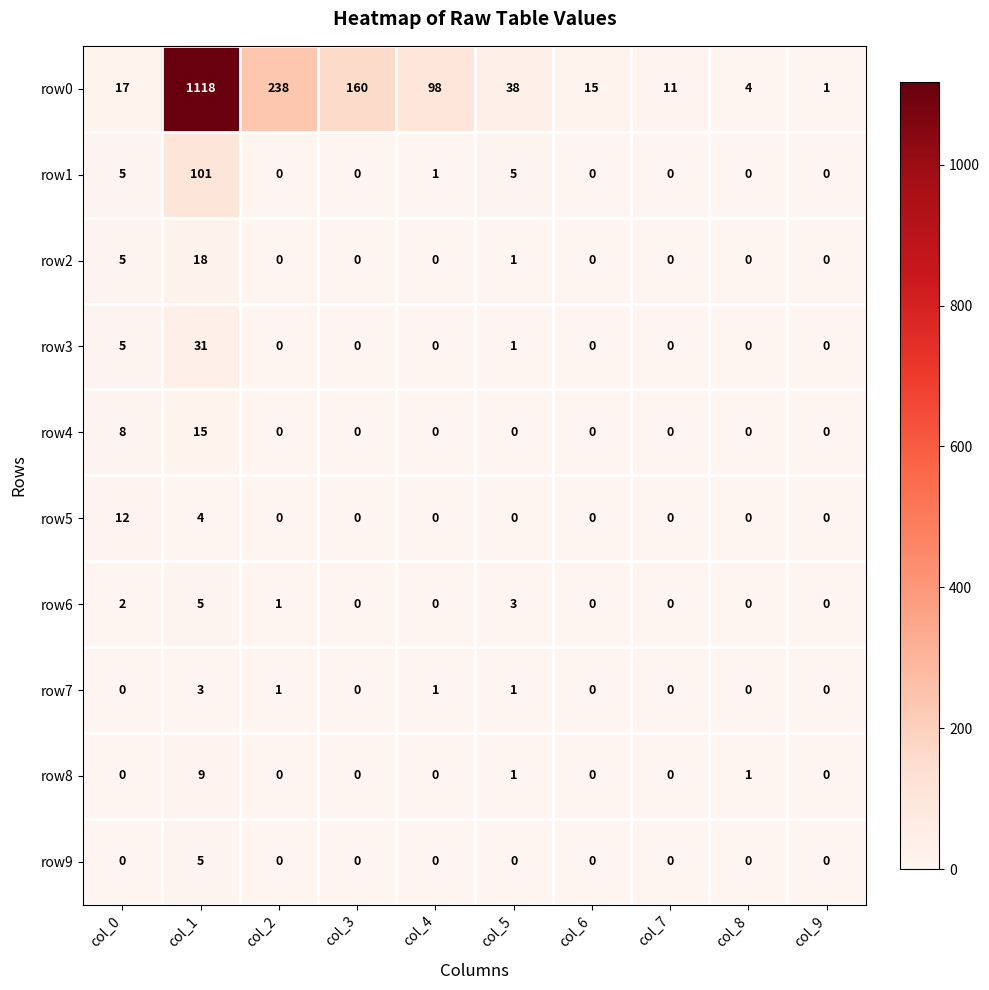

What is the average value of the row3 series?

4